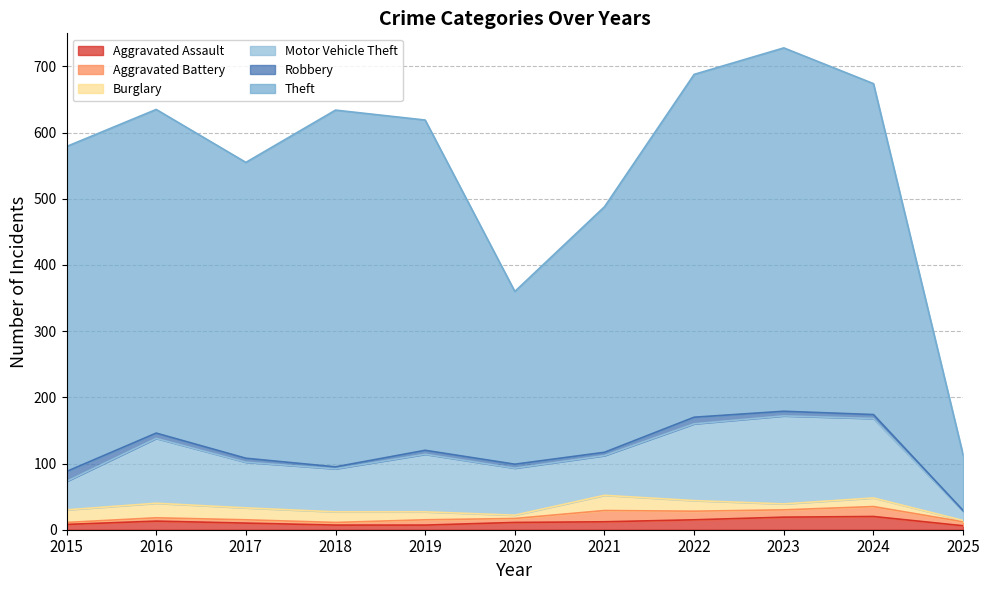

What is the minimum value for Theft?

84